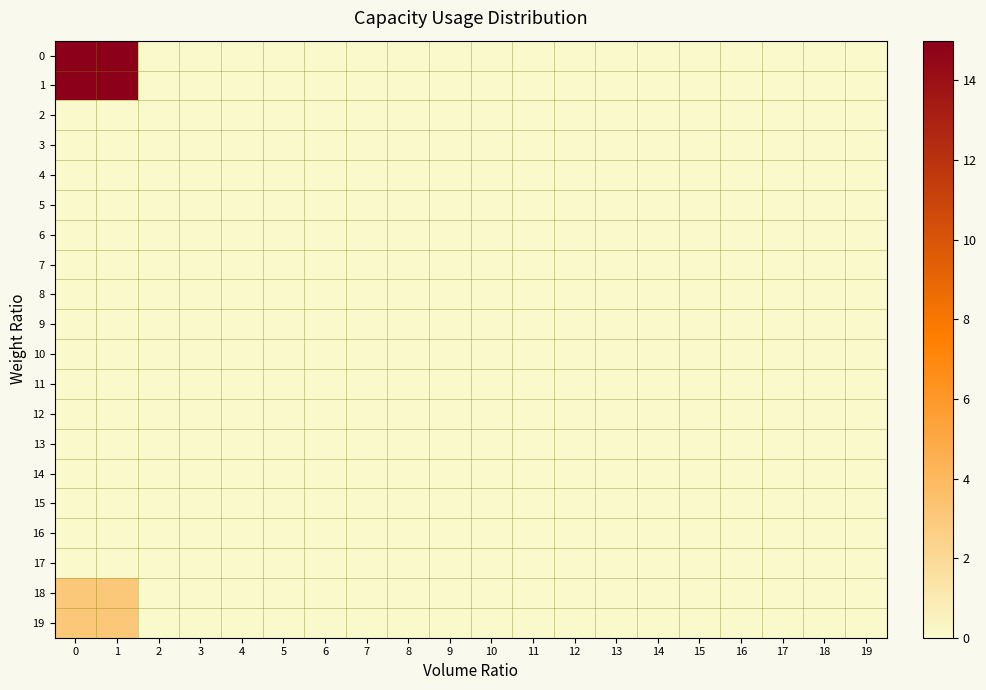

Which has a higher value, 17 or 12?

17